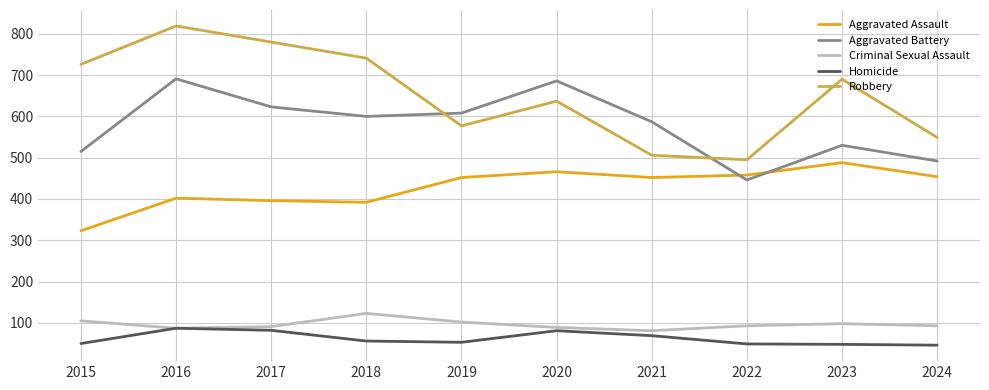

What is the sum of all Aggravated Battery values?

5778